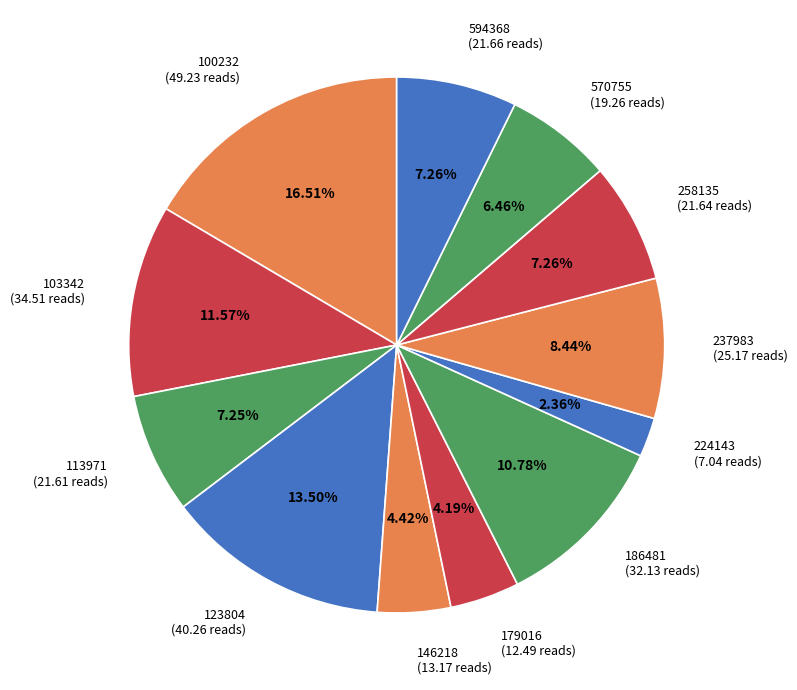

To the nearest percent, what is the average slice percentage?

8%